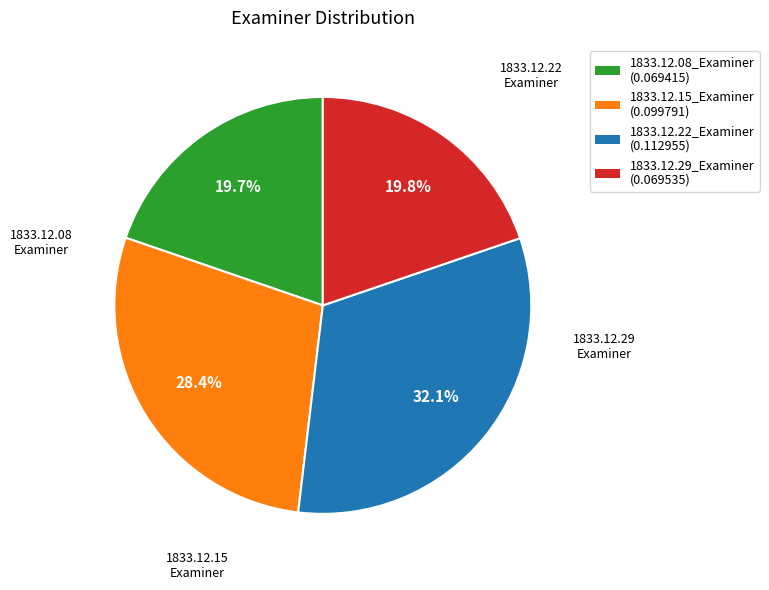

Is there a majority slice in this chart?

No